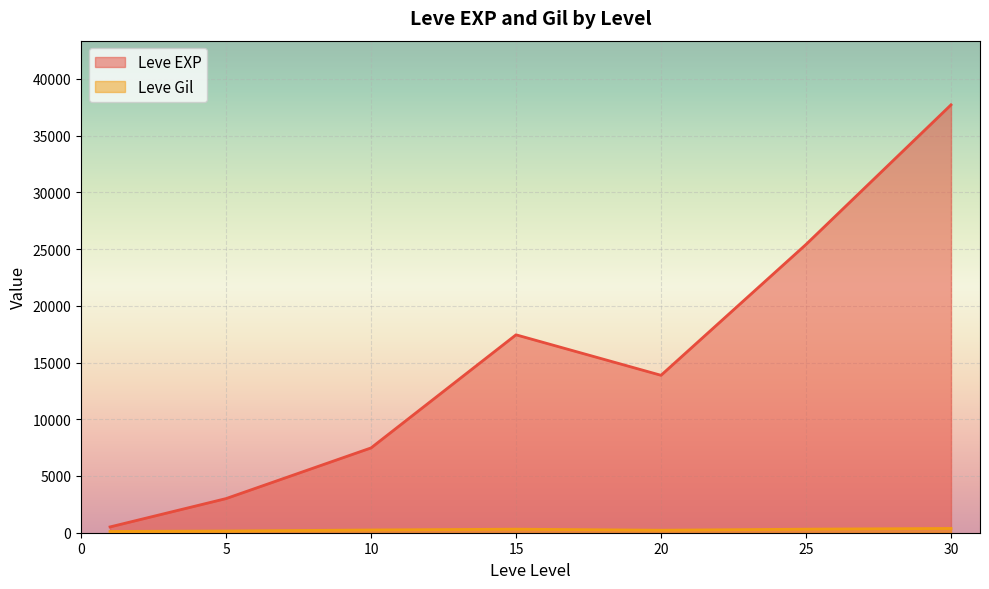

At which category does Leve Gil reach its first local valley?

1